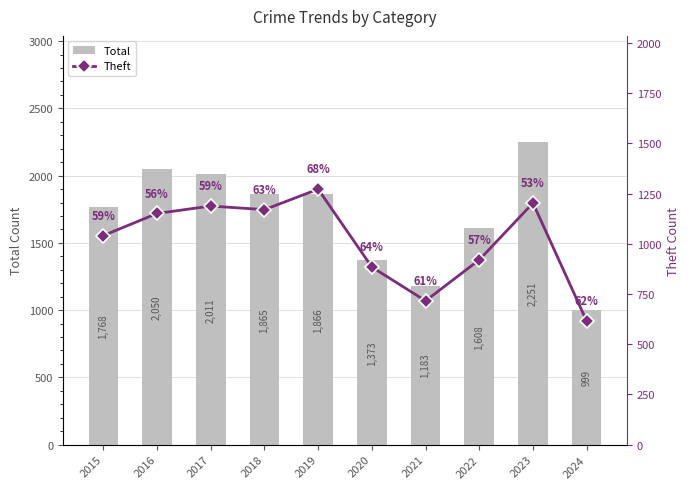

Which has a higher value, 2021 or 2020?

2020